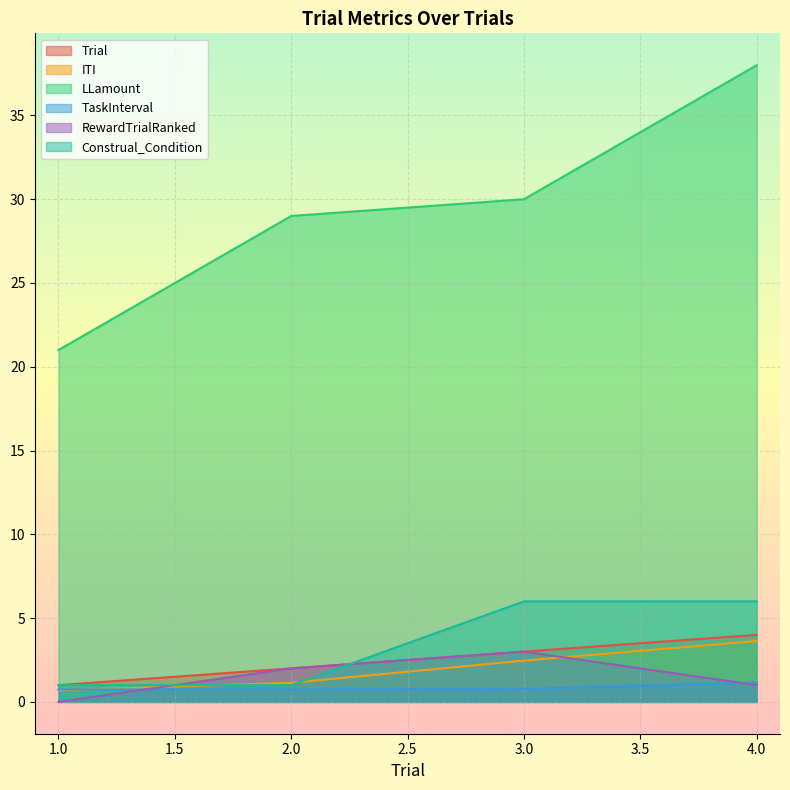

Which series has the largest total across all categories?

LLamount